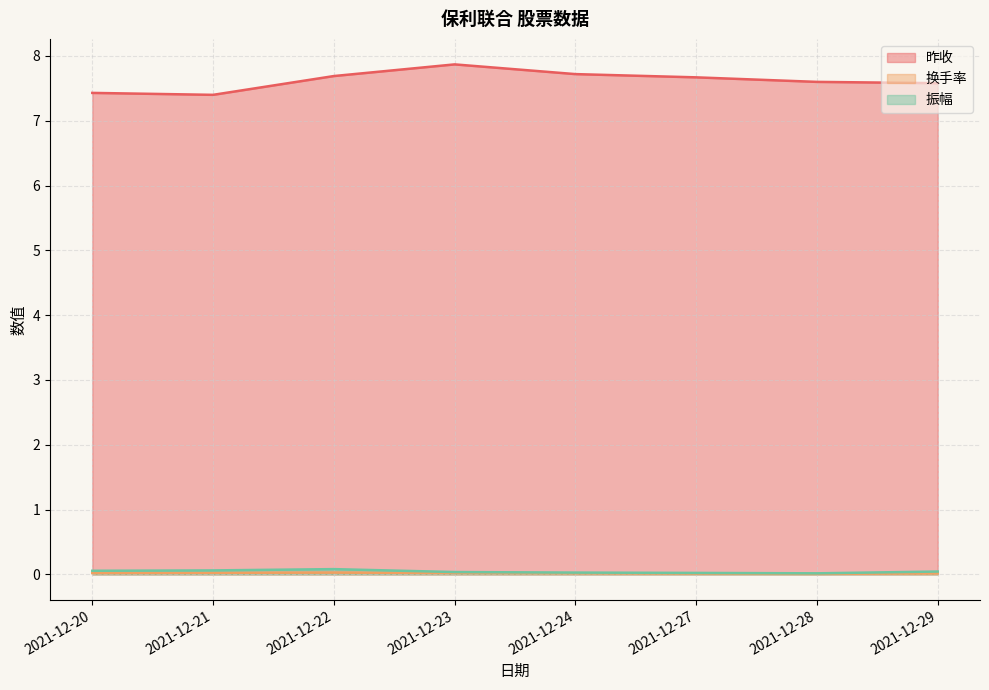

True or false: 换手率 and 昨收 cross at least once.

False